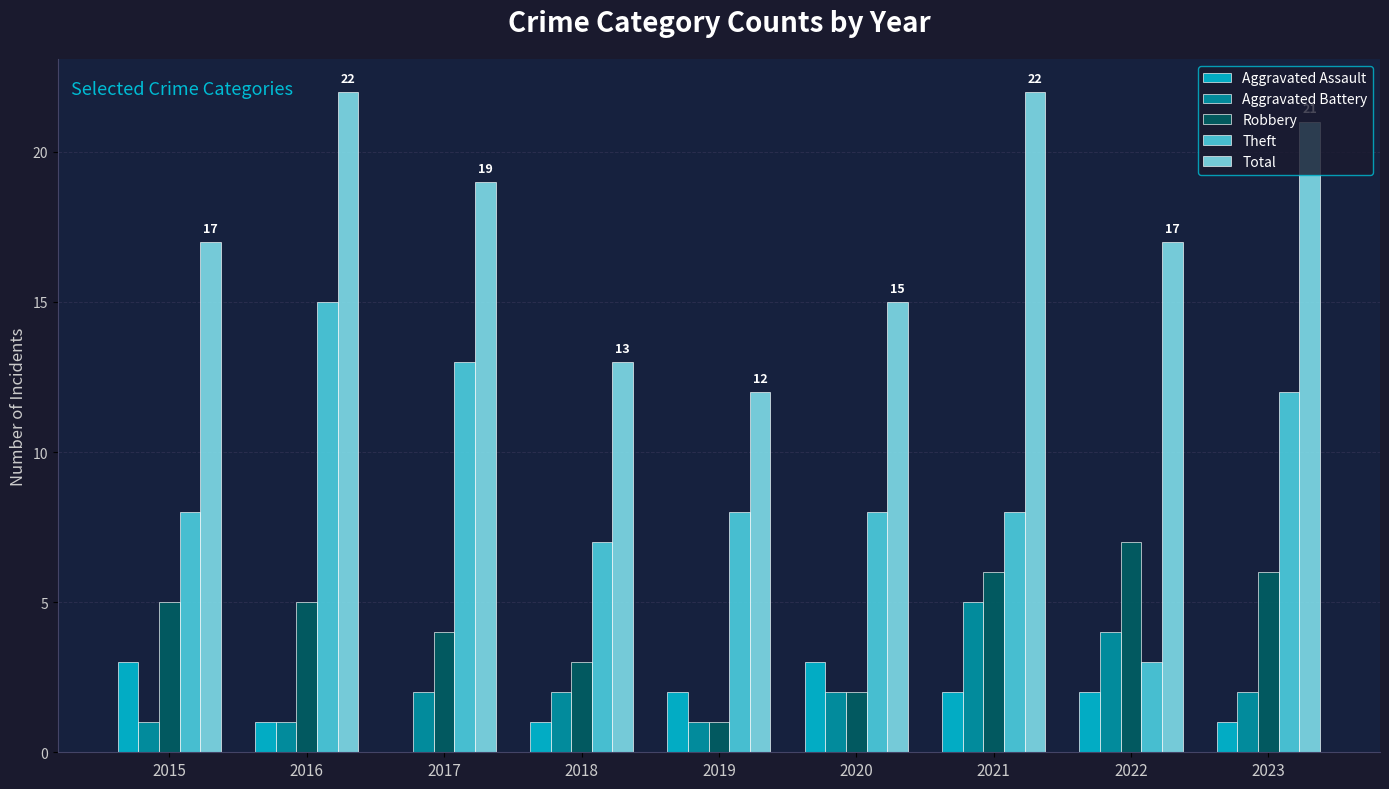

Between 2017 and 2022, which series saw the biggest shift?

Theft